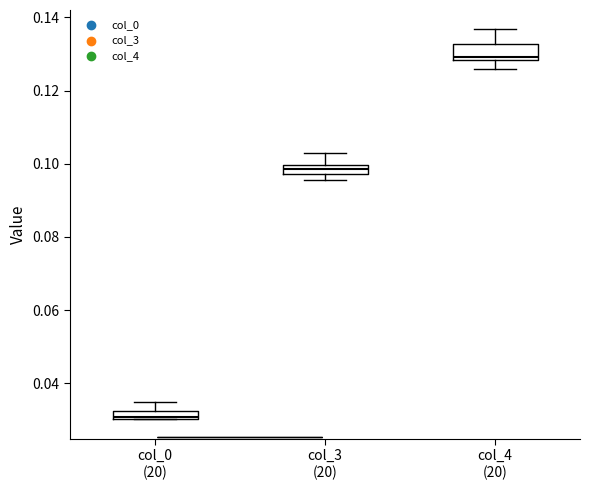

Which box has the highest median line?

col_4 (20)